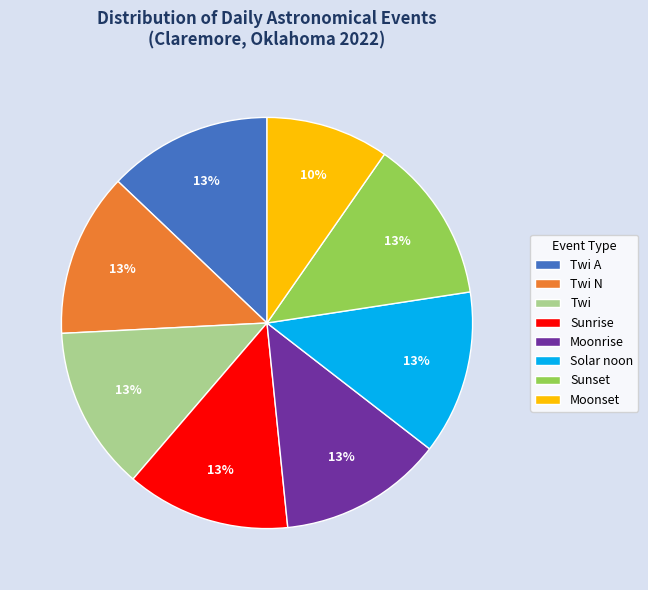

Approximately how many times larger is the value at Twi compared to Twi A?

1.0